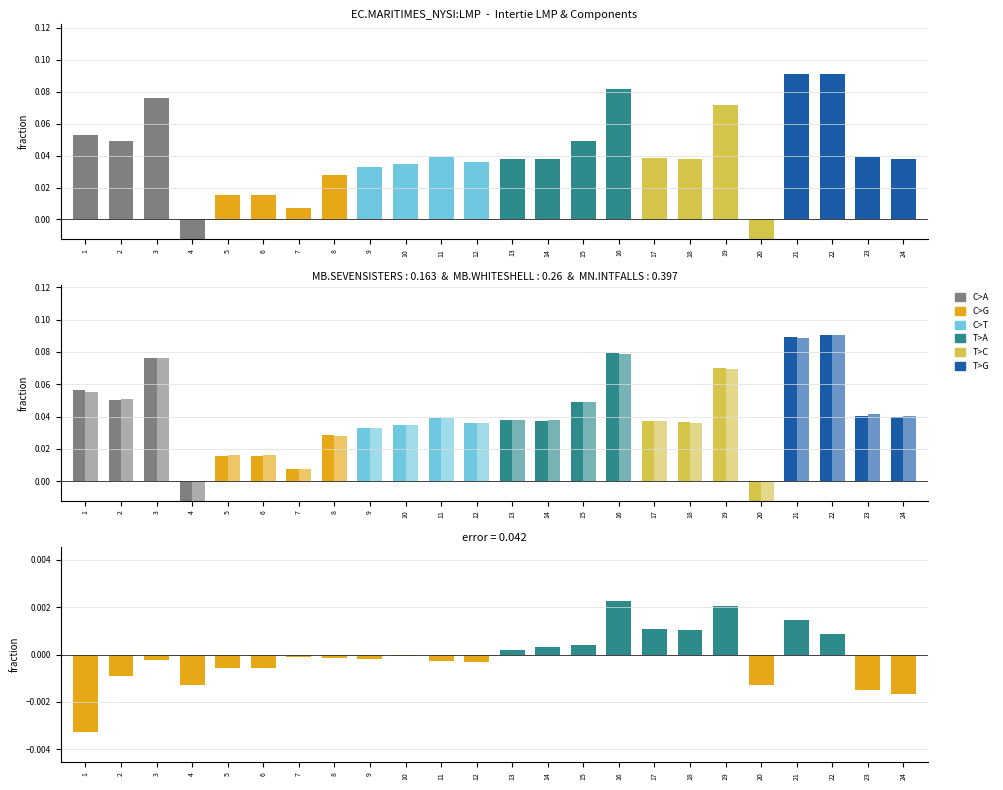

Which has a higher value, 5 or 22?

22